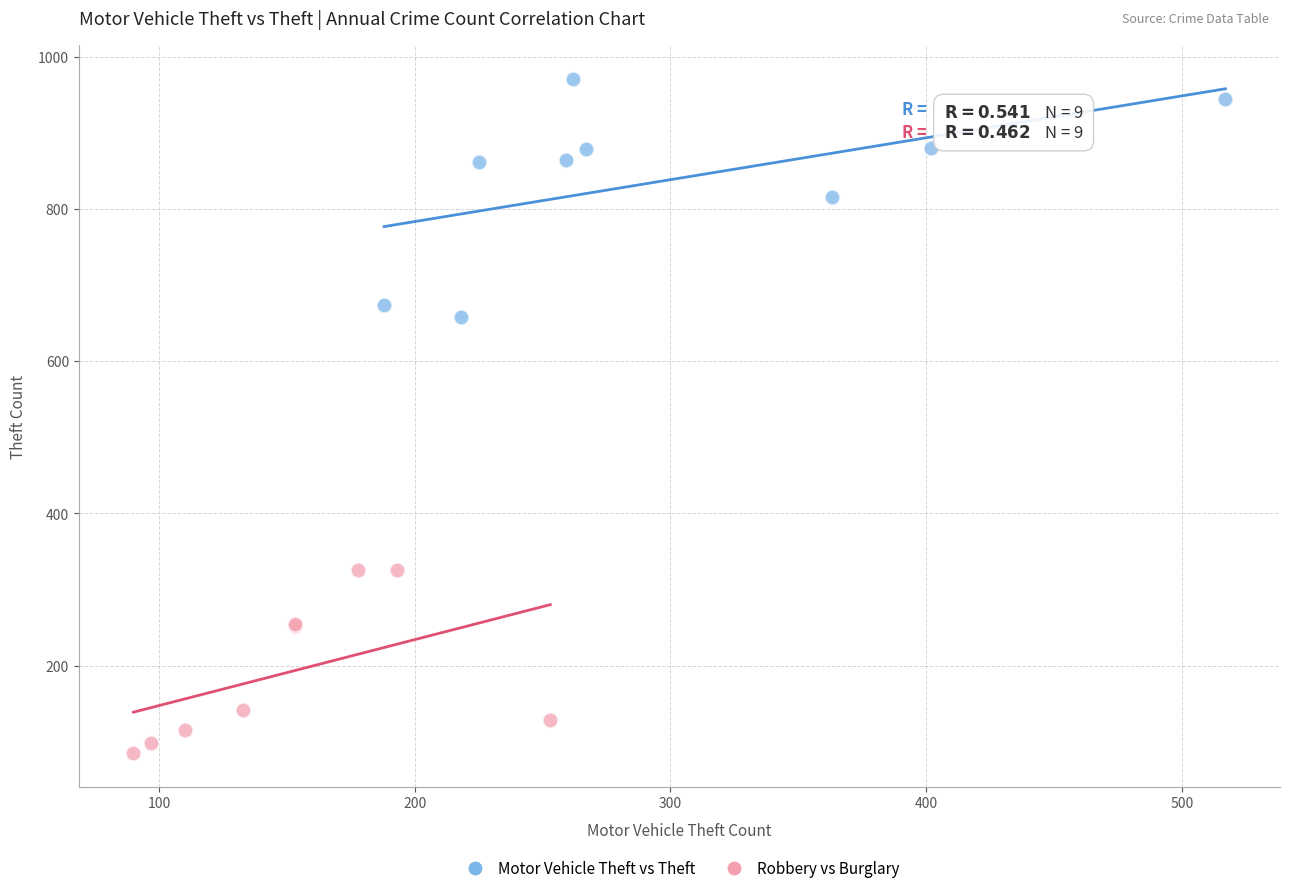

Which series contains the lowest Y value?

Robbery vs Burglary